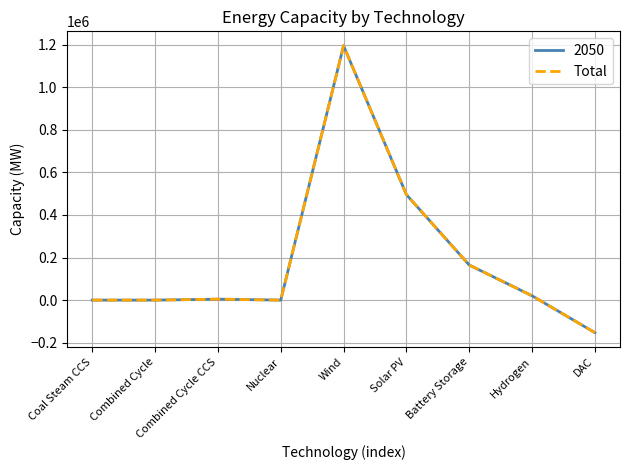

Is this an area chart (filled region under the line)?

No